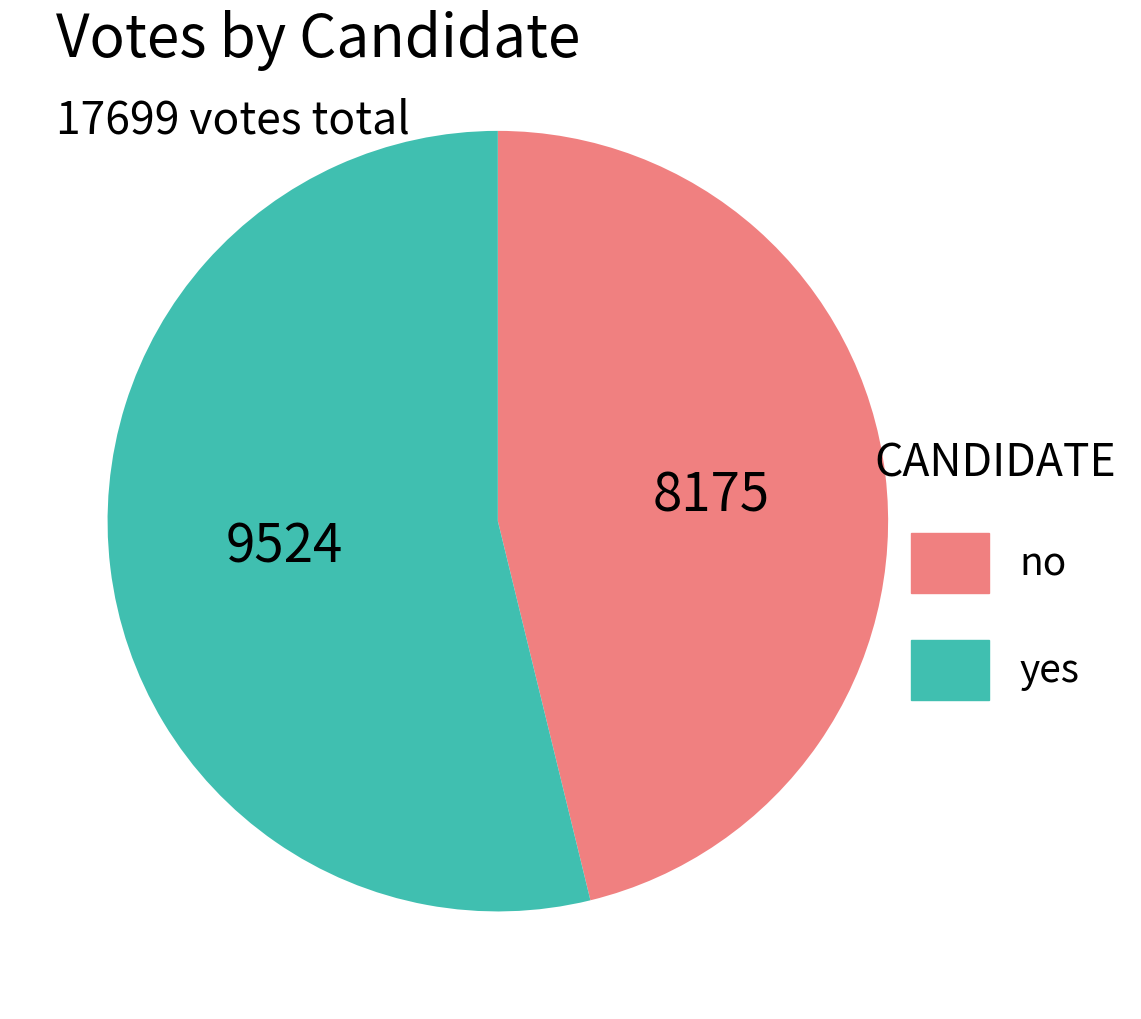

How many slices are in this pie chart?

2